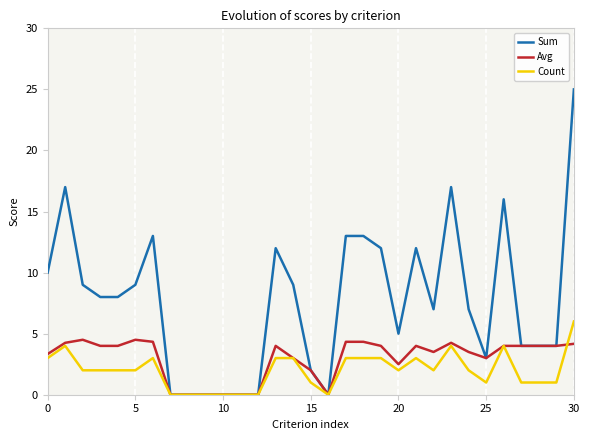

What is the greatest value displayed?

25.0